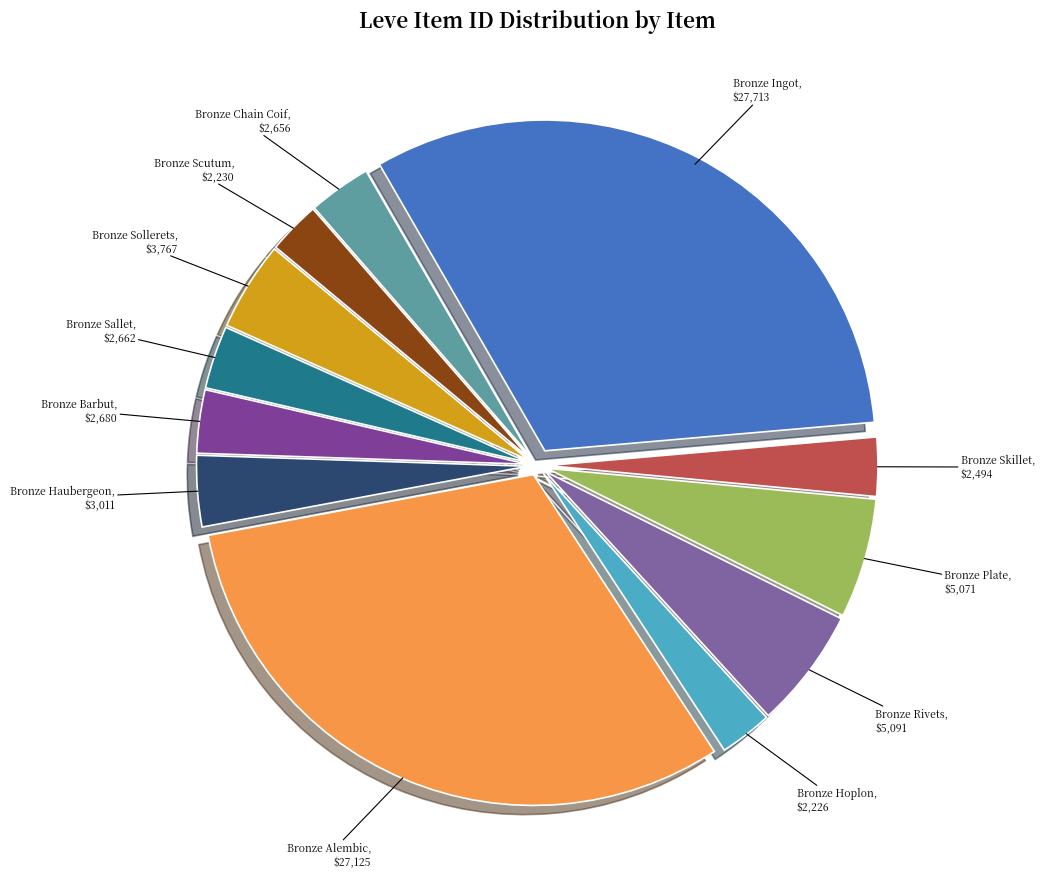

The Bronze Skillet slice represents 3% of the pie. True or false?

True